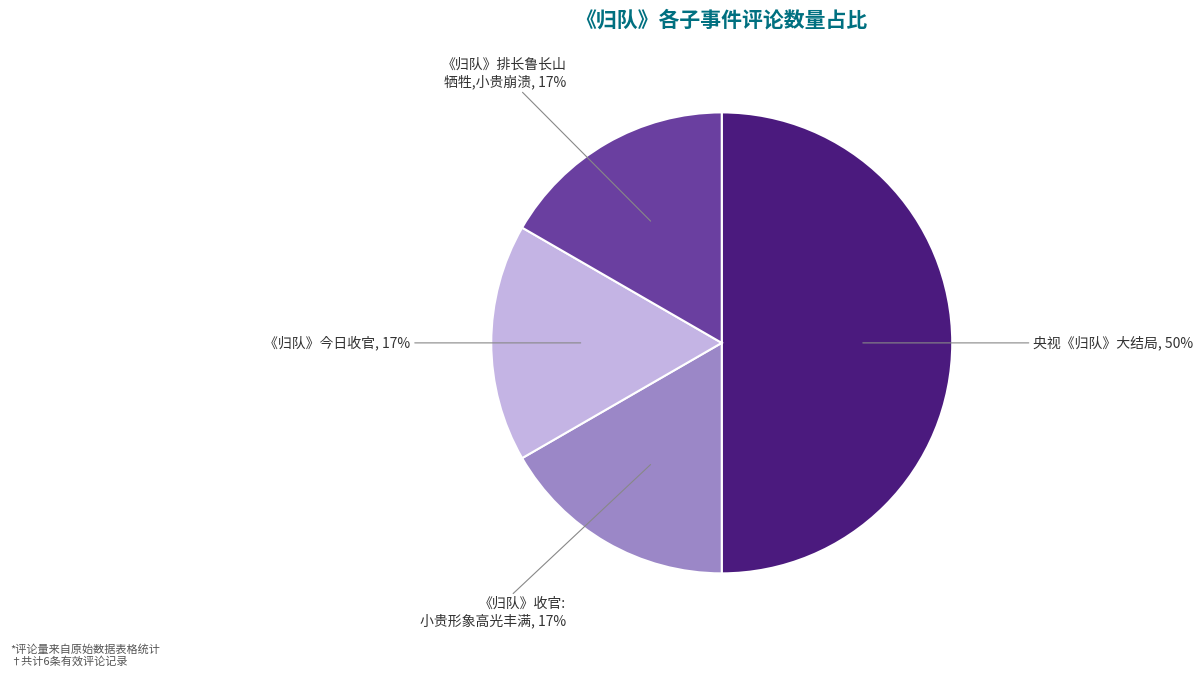

Which category has the biggest portion of the pie?

央视《归队》大结局